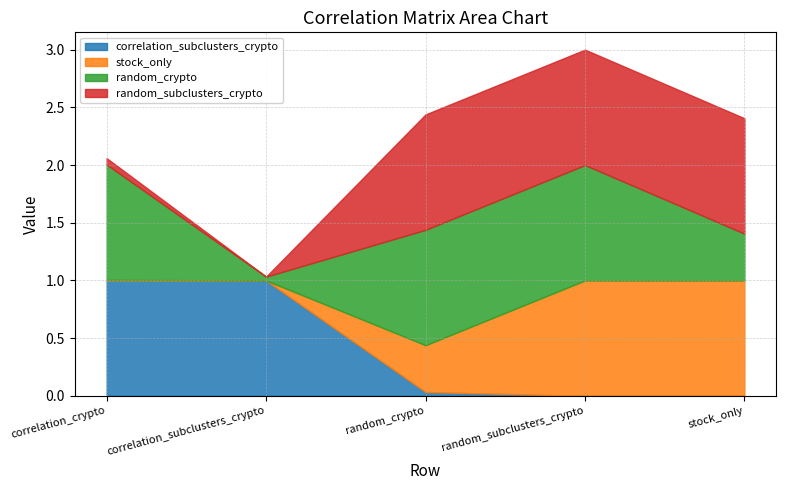

What is the total value across all series at correlation_crypto?

2.1